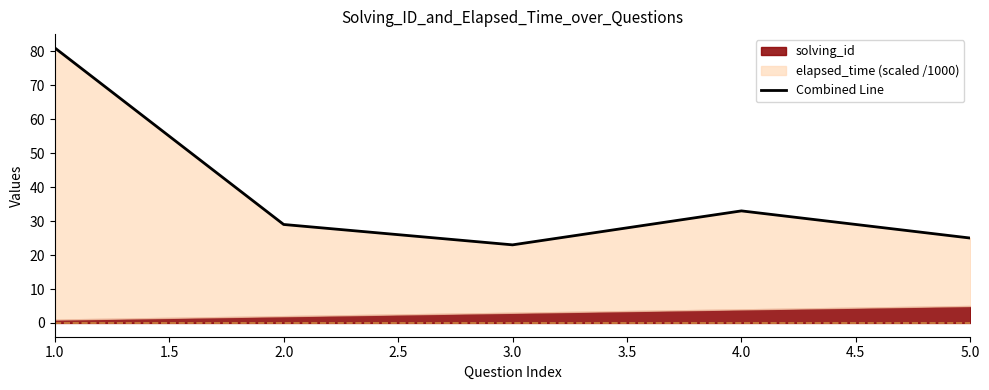

How many interior local peaks (higher than both neighbors) does the data have?

1